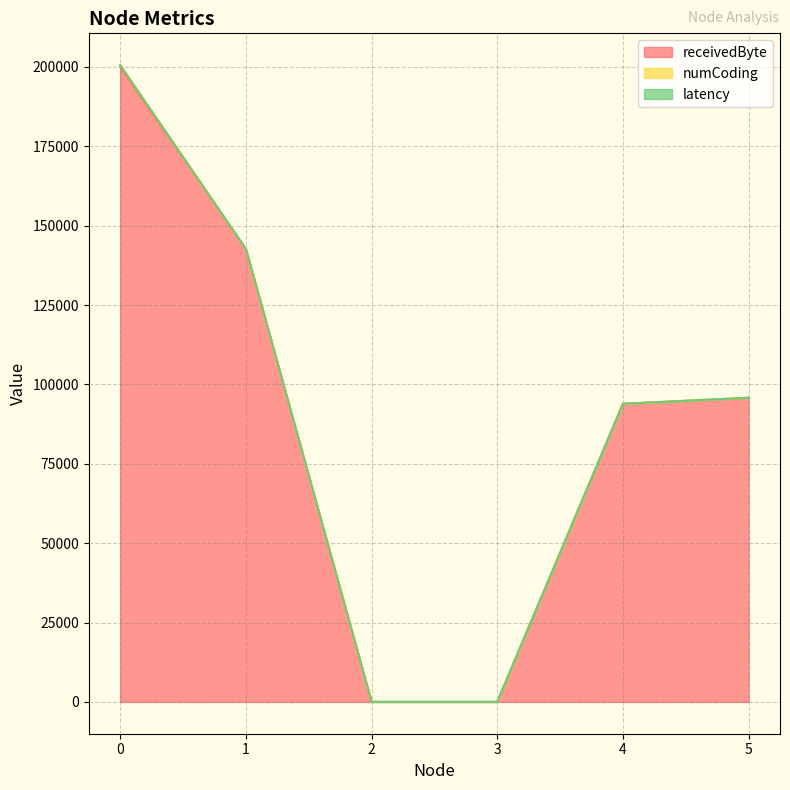

True or false: latency and receivedByte cross at least once.

False